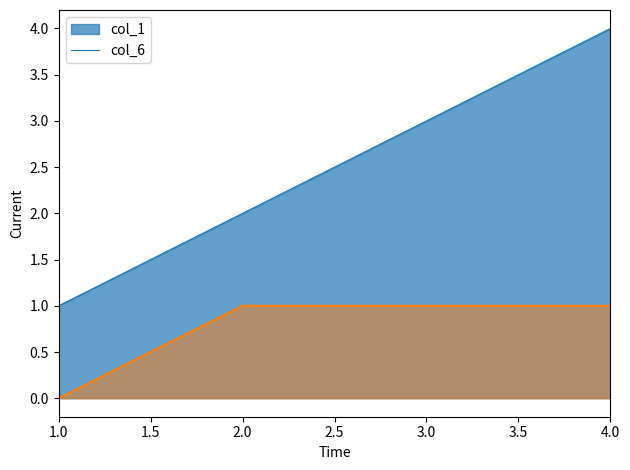

How many values in col_6 are above zero?

3